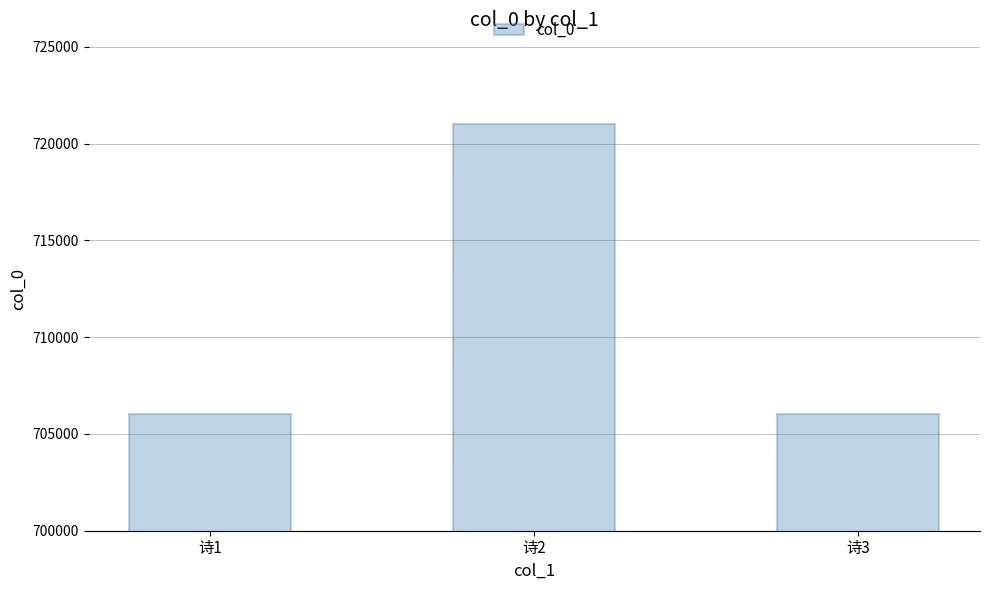

What is the value of the 2nd bar from the left?

720992